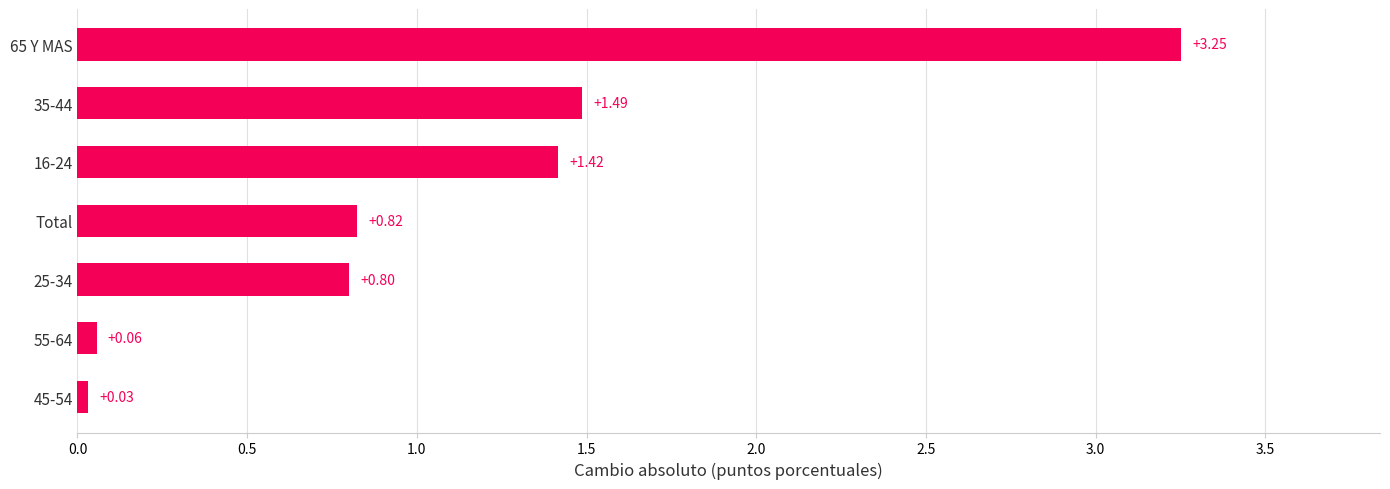

List the labels in order of value, smallest first.

45-54, 55-64, 25-34, Total, 16-24, 35-44, 65 Y MAS